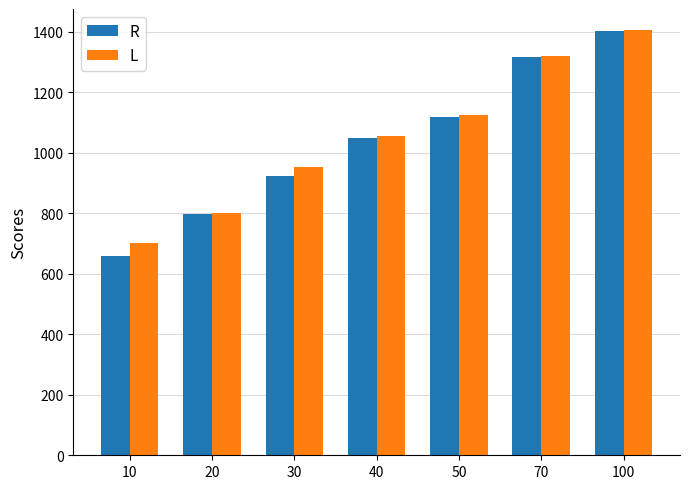

Which series has the largest range (max minus min)?

R